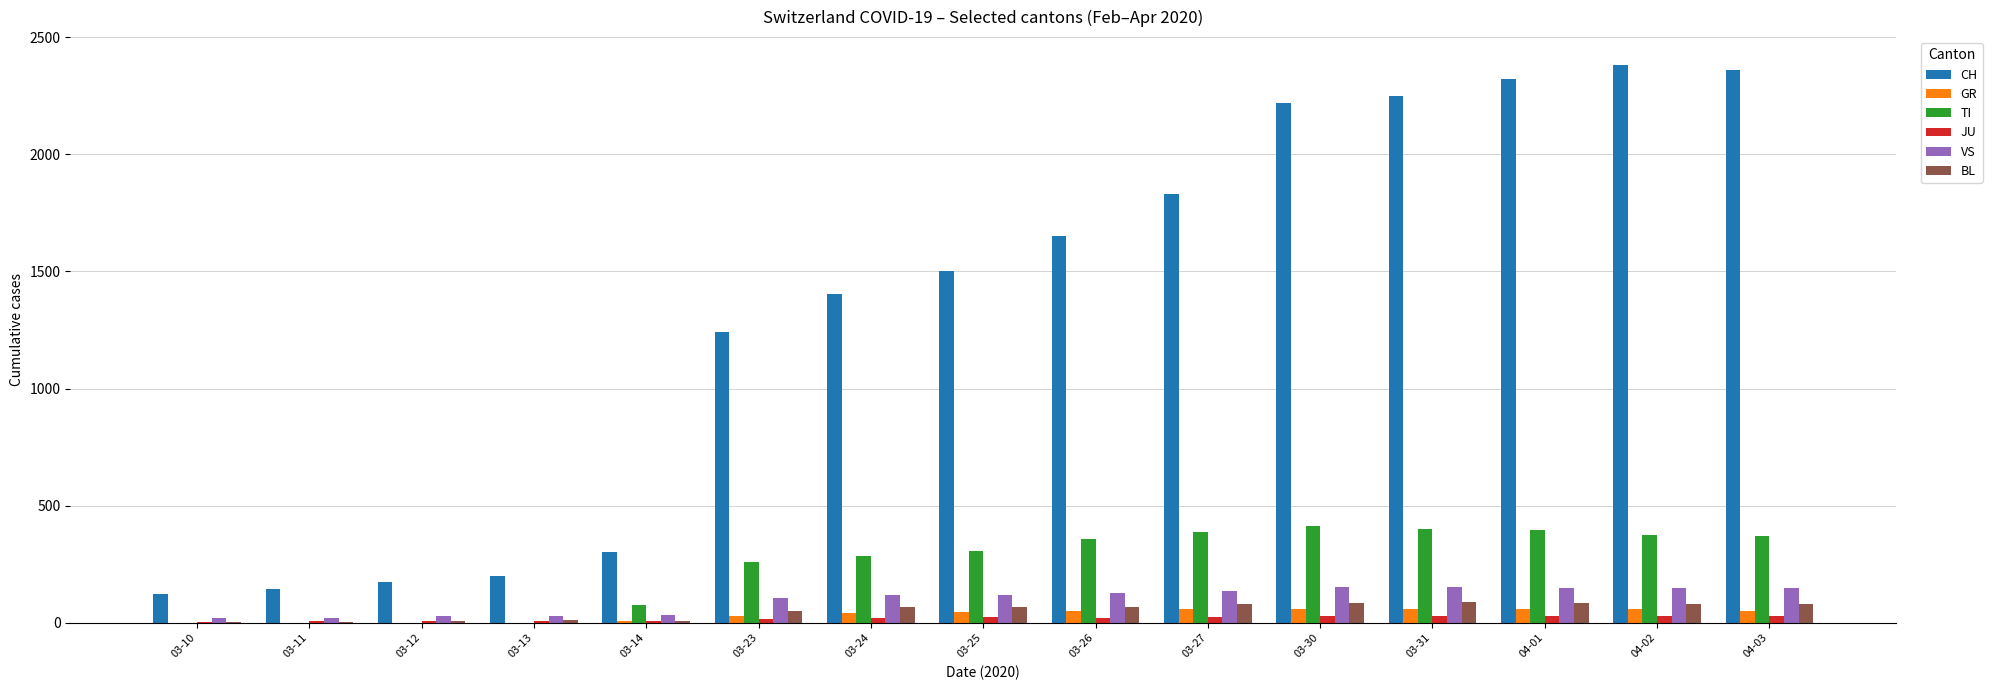

Are the bars grouped side by side (vs. stacked)?

Yes